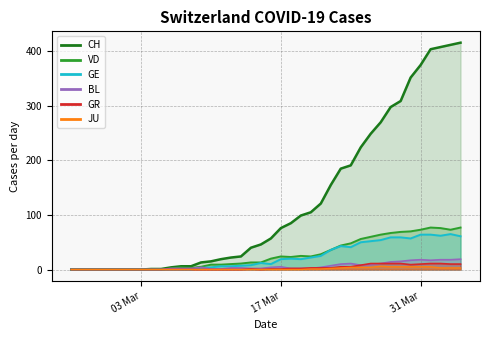

What is the spread (max minus min) of values at 2020-03-26?

245